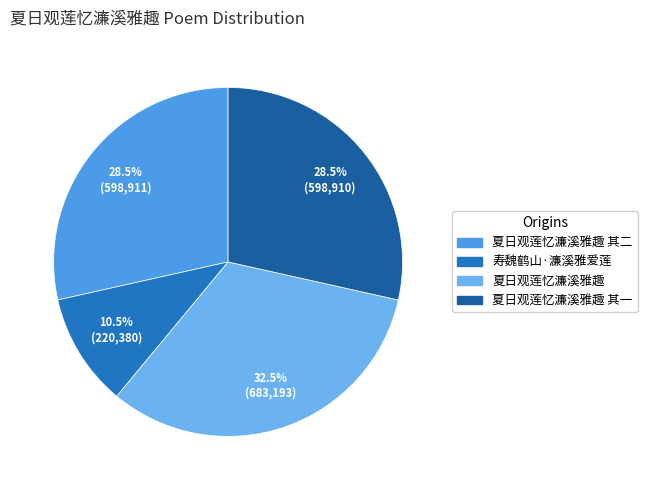

What is the ratio of the value at 夏日观莲忆濂溪雅趣 其二 to the value at 寿魏鹤山·濂溪雅爱莲?

2.7